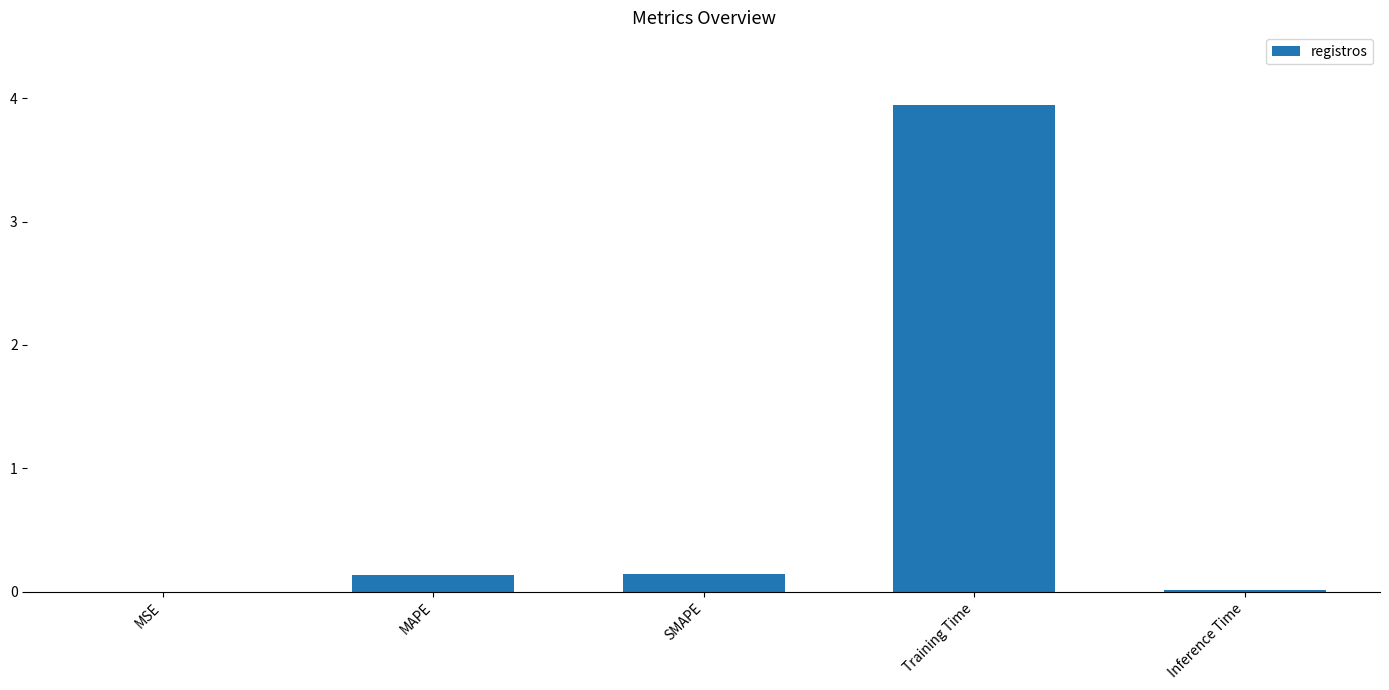

What value does the data have at Training Time?

3.9